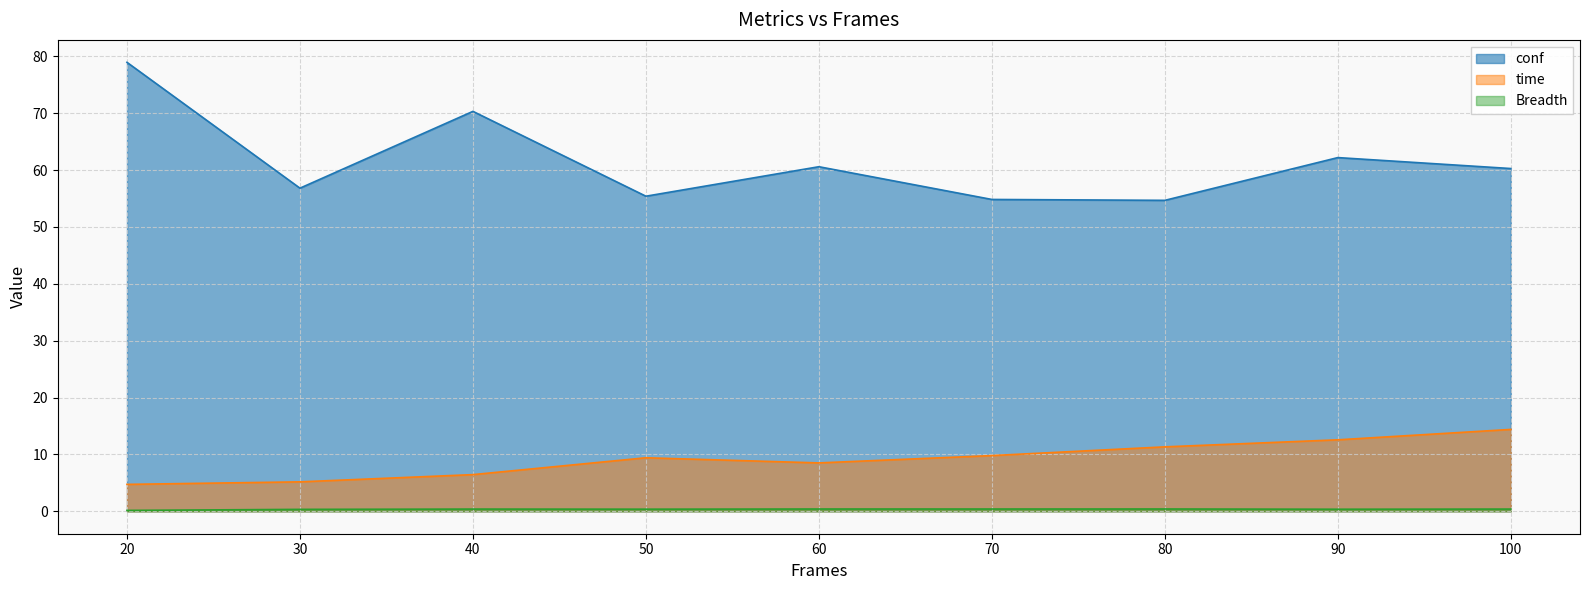

True or false: Breadth has more than 2 points higher than both neighbors.

True